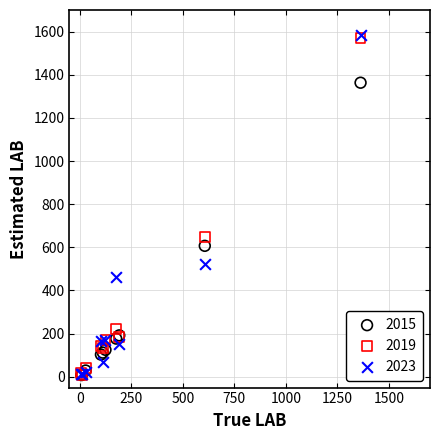

Which series has the widest spread of Y values?

2023